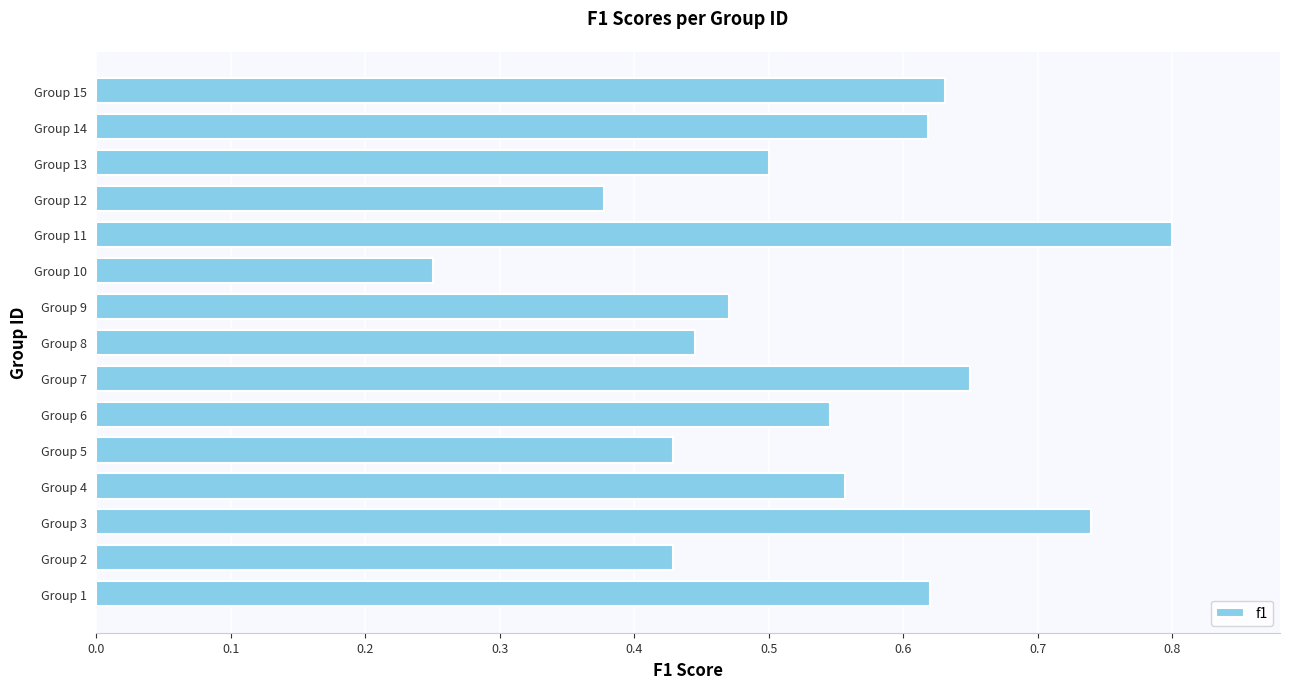

What is the sum of the values at Group 11 and Group 5?

1.2